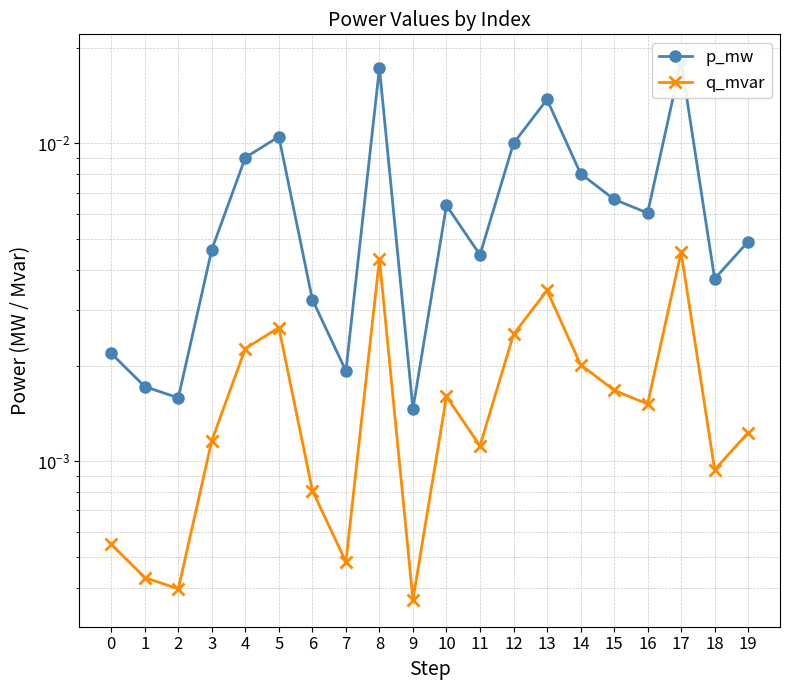

How many data points does each series have?

20